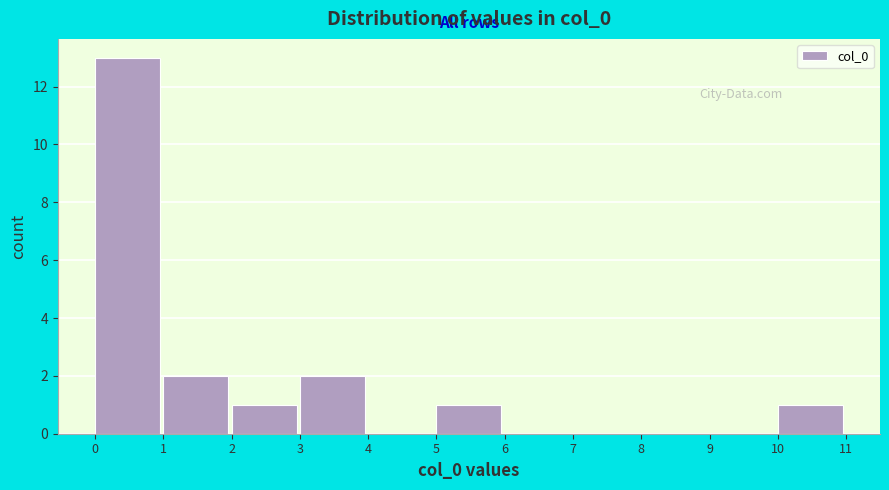

Reading left to right, list every bar in this chart as the range it spans on the x-axis followed by its height. The values are not printed on the chart, so give them approximately, as read against the axis.

0 to 1: 13
1 to 2: 2
2 to 3: 1
3 to 4: 2
4 to 5: 0
5 to 6: 1
6 to 7: 0
7 to 8: 0
8 to 9: 0
9 to 10: 0
10 to 11: 1